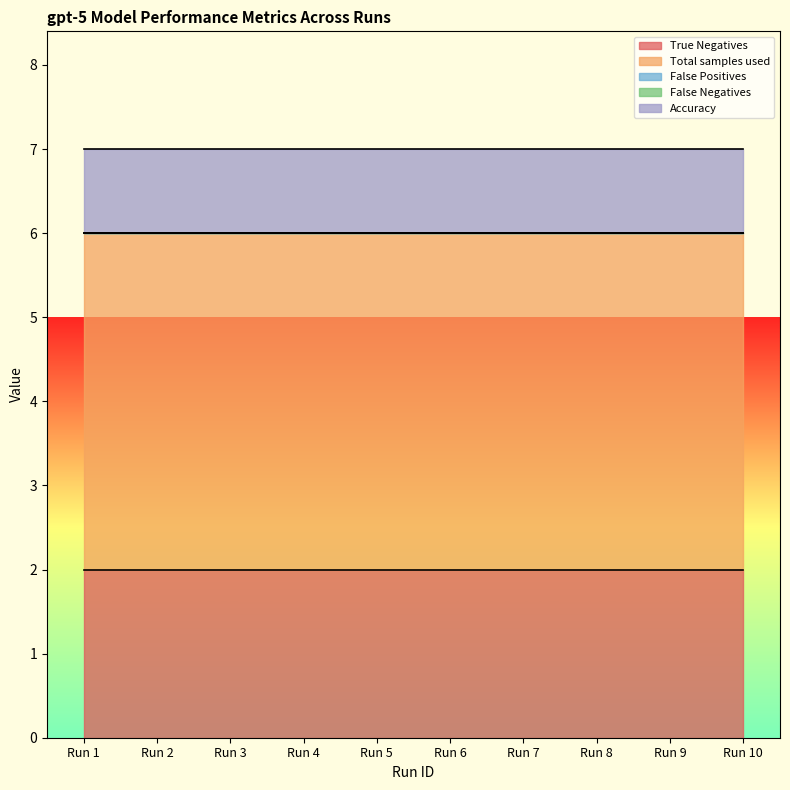

The value of True Negatives at Run 4 is 2. True or false?

True